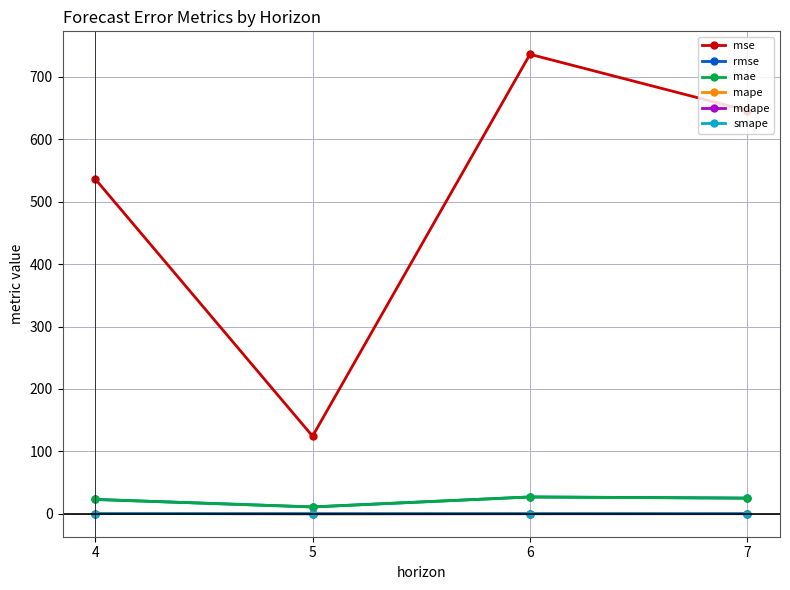

Which series changed the most between 4 and 6?

mse